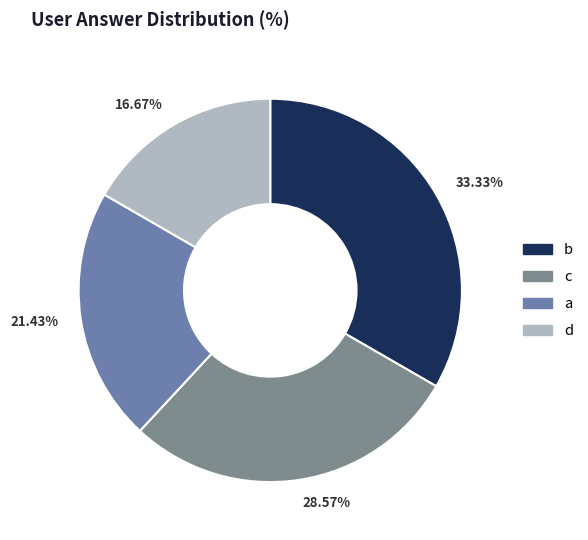

What is the largest slice in the pie chart?

33.33%